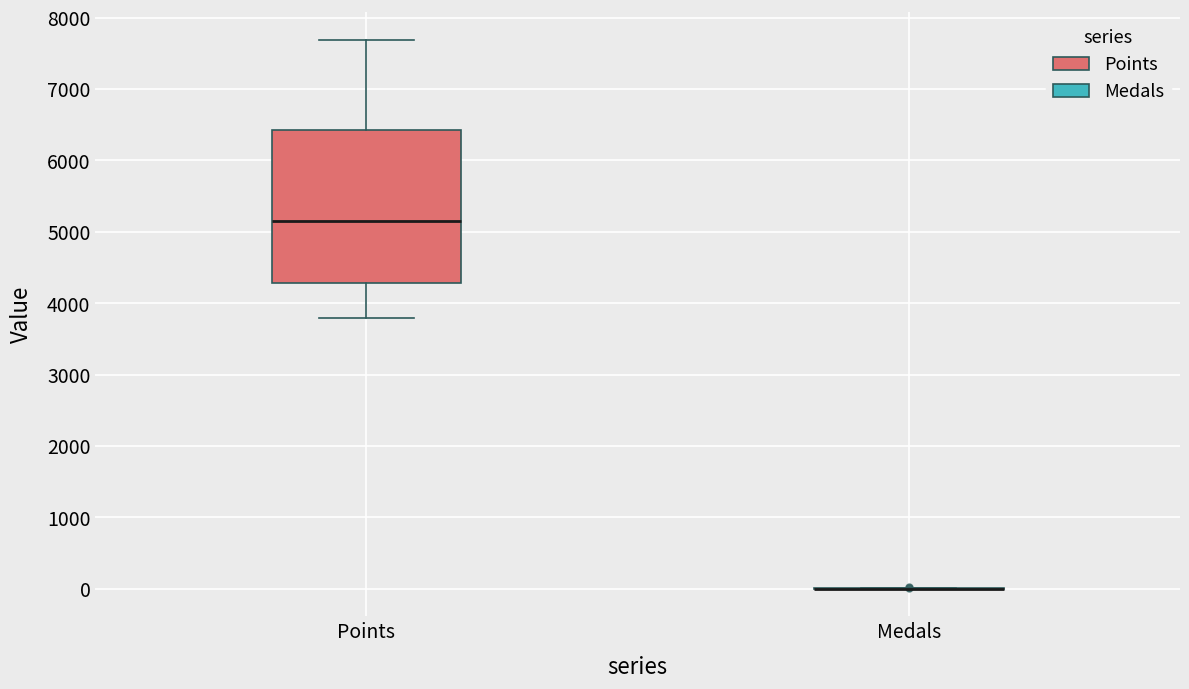

Comparing the boxes themselves (not the whiskers), which one is the tallest?

Points